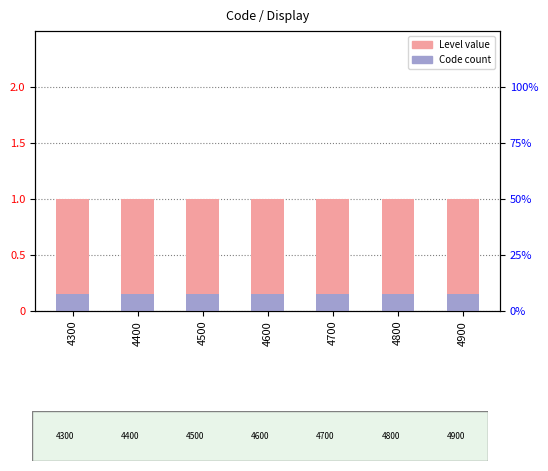

Count the number of categories in the chart.

7